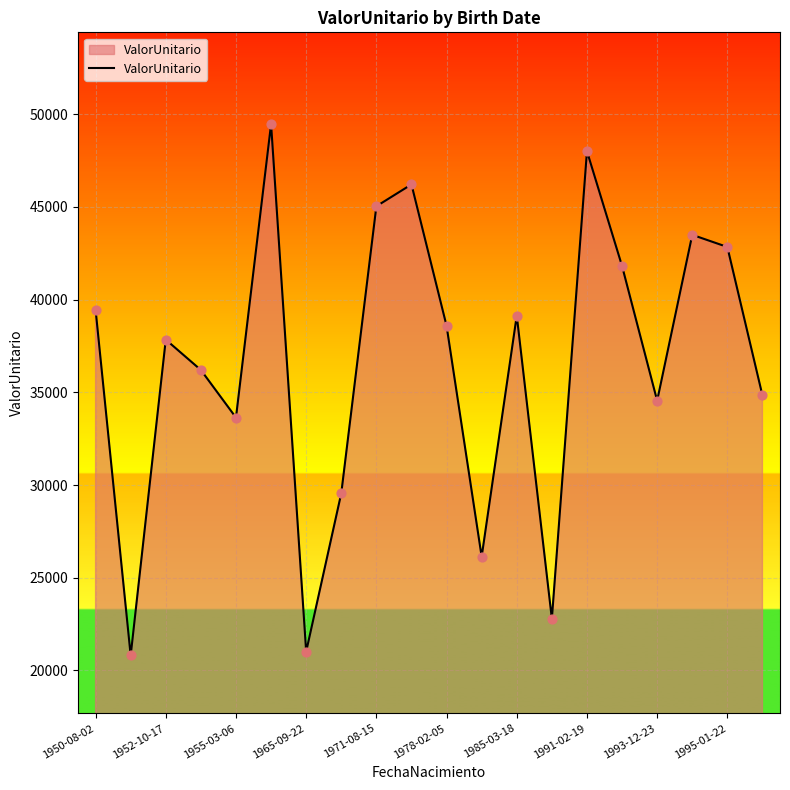

What is the greatest value displayed?

49462.1